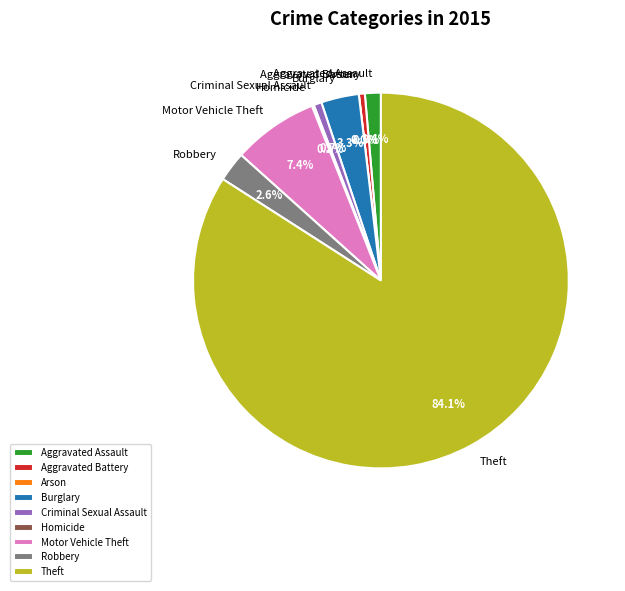

To the nearest percent, what is the difference between the Criminal Sexual Assault and Theft slice percentages?

83%